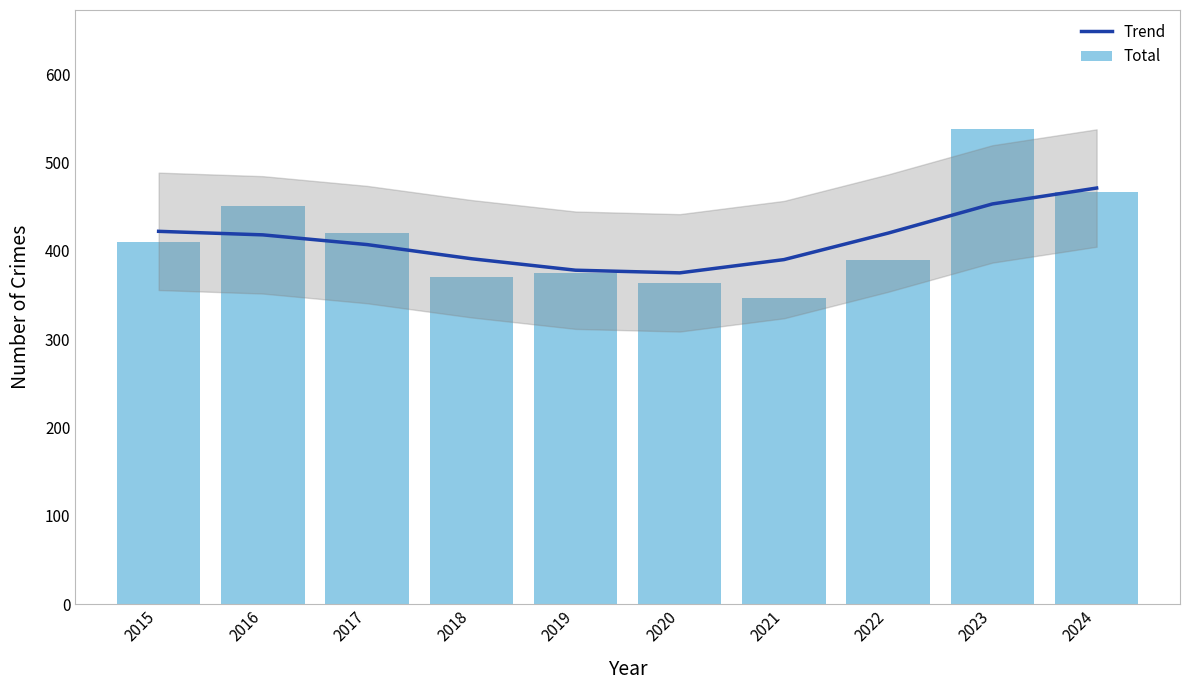

Does the chart contain any negative values?

No